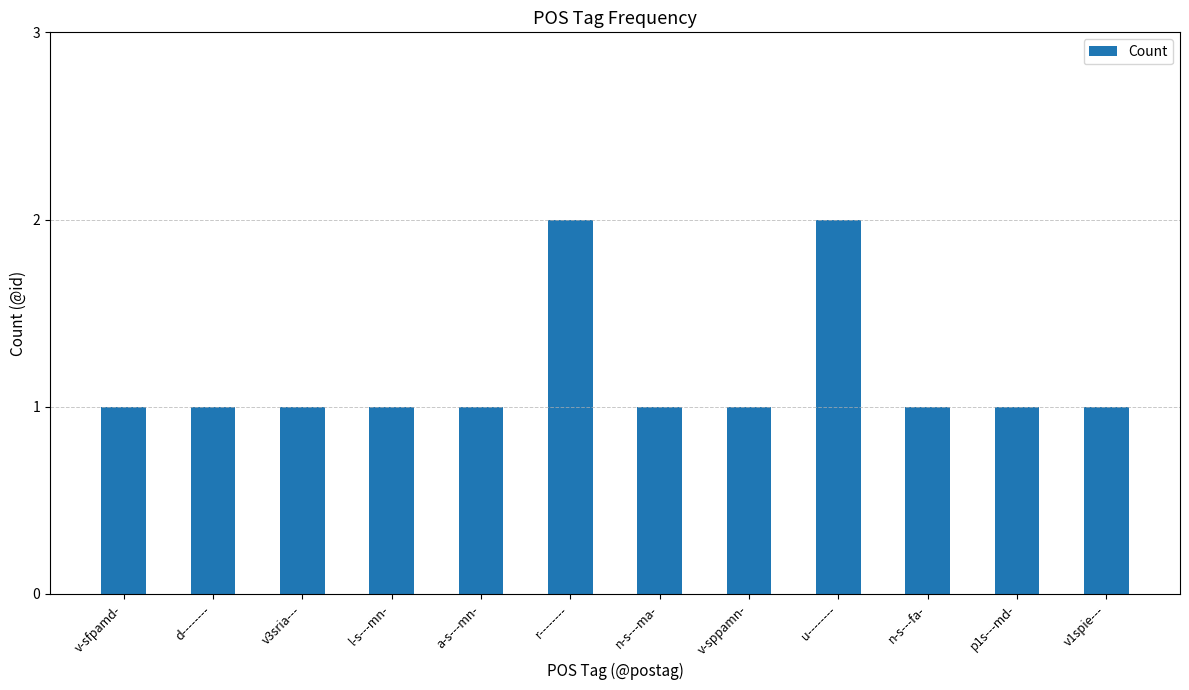

What value does the data have at l-s---mn-?

1